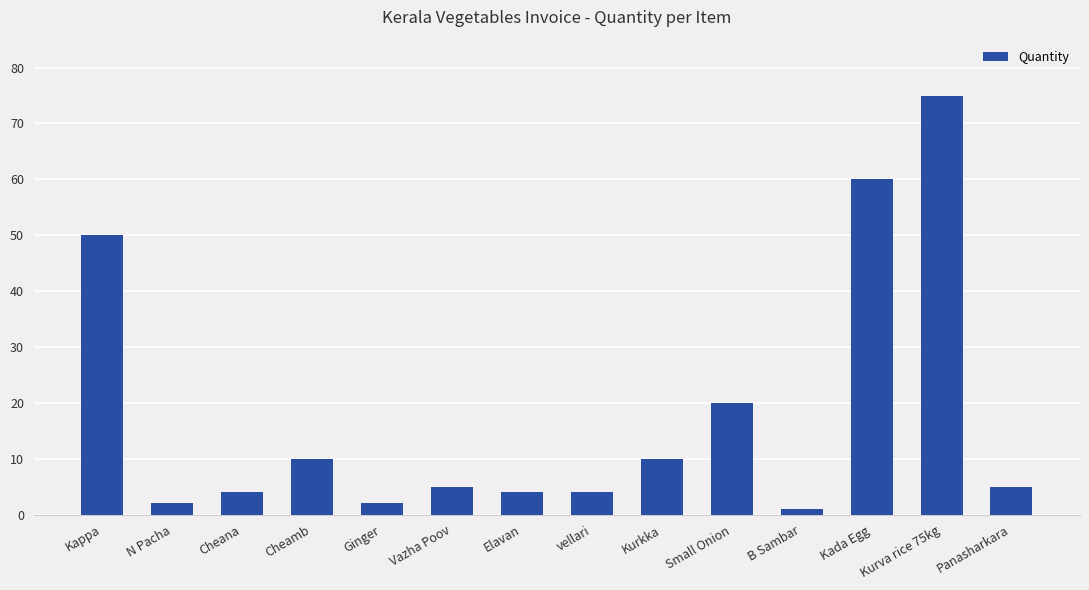

What is the difference between the maximum and minimum values?

74